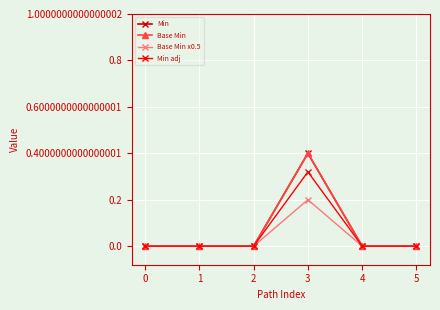

Which category has the highest value across all series?

3